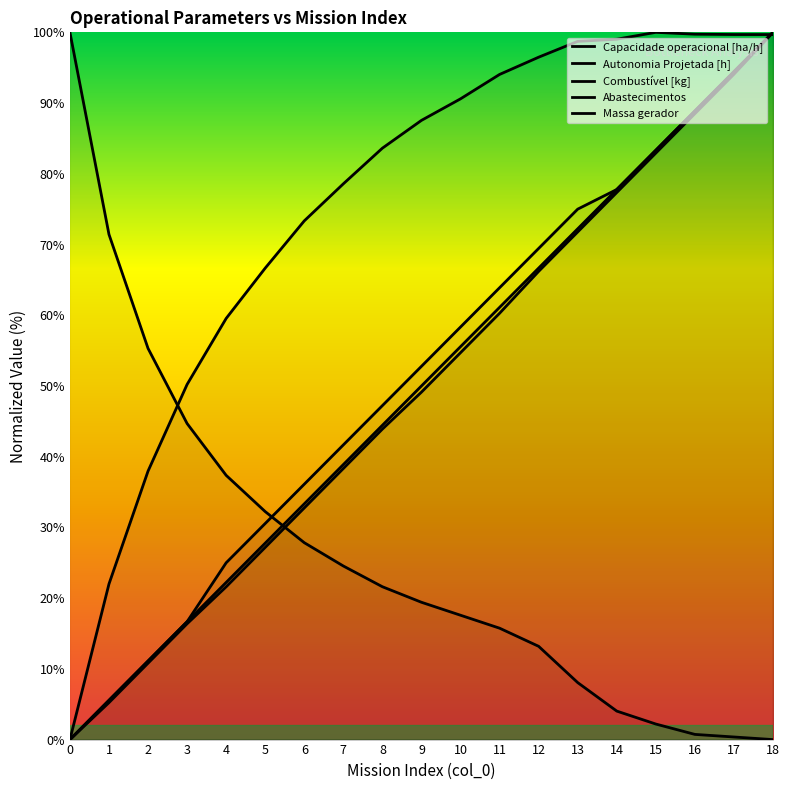

Reading left to right, extract all data points from this chart.

Capacidade operacional [ha/h]: 0=0.0	1=22.0	2=38.0	3=50.2	4=59.5	5=66.7	6=73.3	7=78.6	8=83.6	9=87.6	10=90.6	11=94.0	12=96.5	13=98.7	14=99.0	15=100.0	16=99.7	17=99.7	18=99.7
Autonomia Projetada [h]: 0=0.0	1=5.6	2=11.1	3=16.7	4=25.0	5=30.6	6=36.1	7=41.7	8=47.2	9=52.8	10=58.3	11=63.9	12=69.4	13=75.0	14=77.8	15=83.3	16=88.9	17=94.4	18=100.0
Combustível [kg]: 0=0.0	1=5.6	2=11.1	3=16.7	4=22.2	5=27.8	6=33.3	7=38.9	8=44.4	9=50.0	10=55.6	11=61.1	12=66.7	13=72.2	14=77.8	15=83.3	16=88.9	17=94.4	18=100.0
Abastecimentos: 0=100.0	1=71.4	2=55.3	3=44.7	4=37.4	5=32.2	6=27.8	7=24.5	8=21.6	9=19.4	10=17.6	11=15.8	12=13.2	13=8.1	14=4.0	15=2.2	16=0.7	17=0.4	18=0.0
Massa gerador: 0=0.0	1=5.2	2=10.8	3=16.4	4=21.6	5=27.2	6=32.8	7=38.3	8=43.9	9=49.1	10=54.7	11=60.3	12=66.2	13=71.8	14=77.4	15=82.9	16=88.5	17=94.1	18=100.0